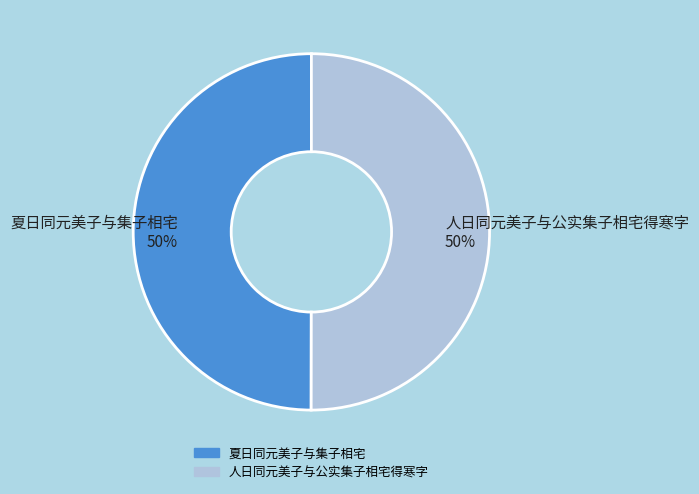

What is the ratio of the value at 夏日同元美子与集子相宅 to the value at 人日同元美子与公实集子相宅得寒字?

1.0